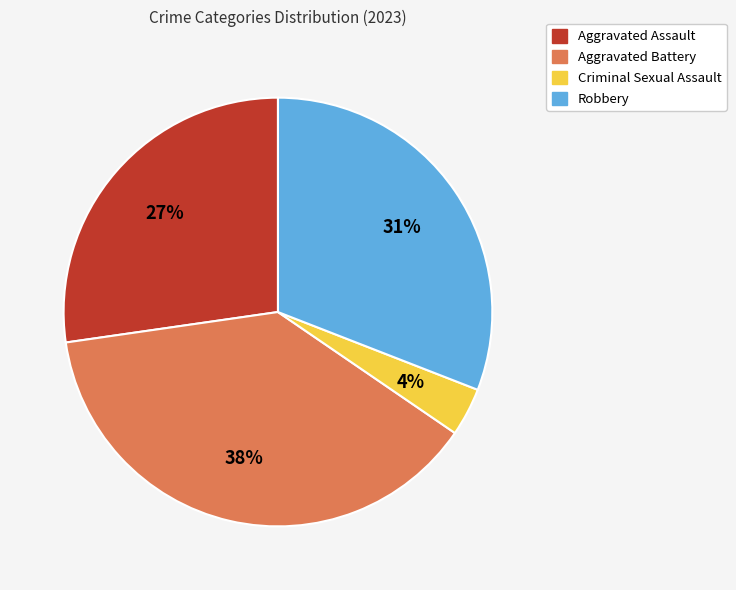

To the nearest percent, what is the difference between the Aggravated Assault and Aggravated Battery slice percentages?

11%